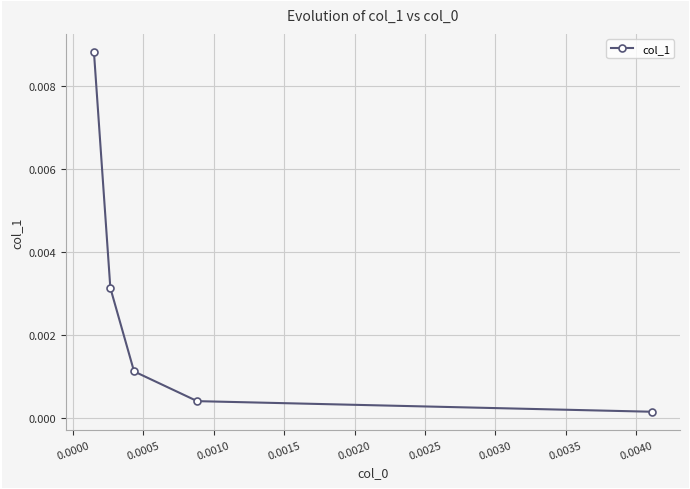

True or false: there are more than 1 points higher than both neighbors.

False